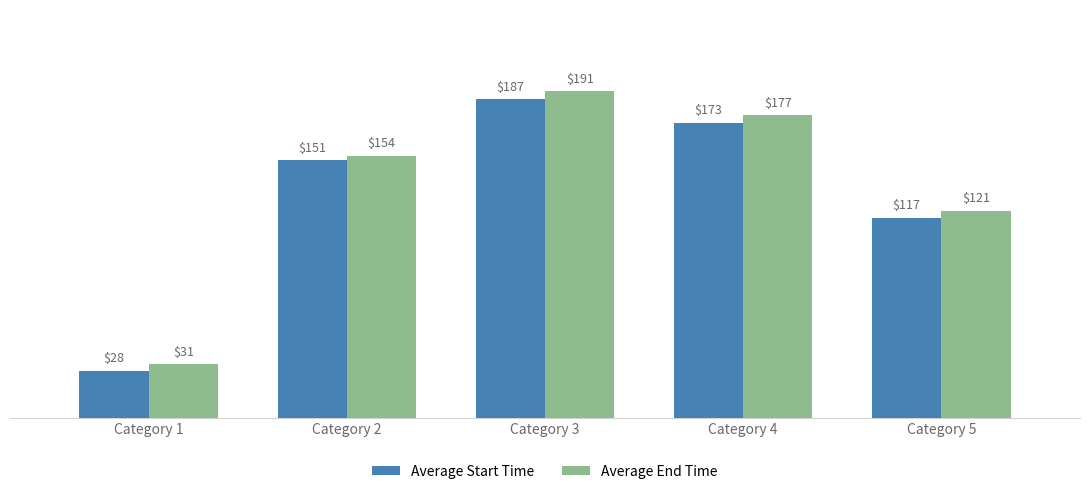

How many bars are there in each group?

2